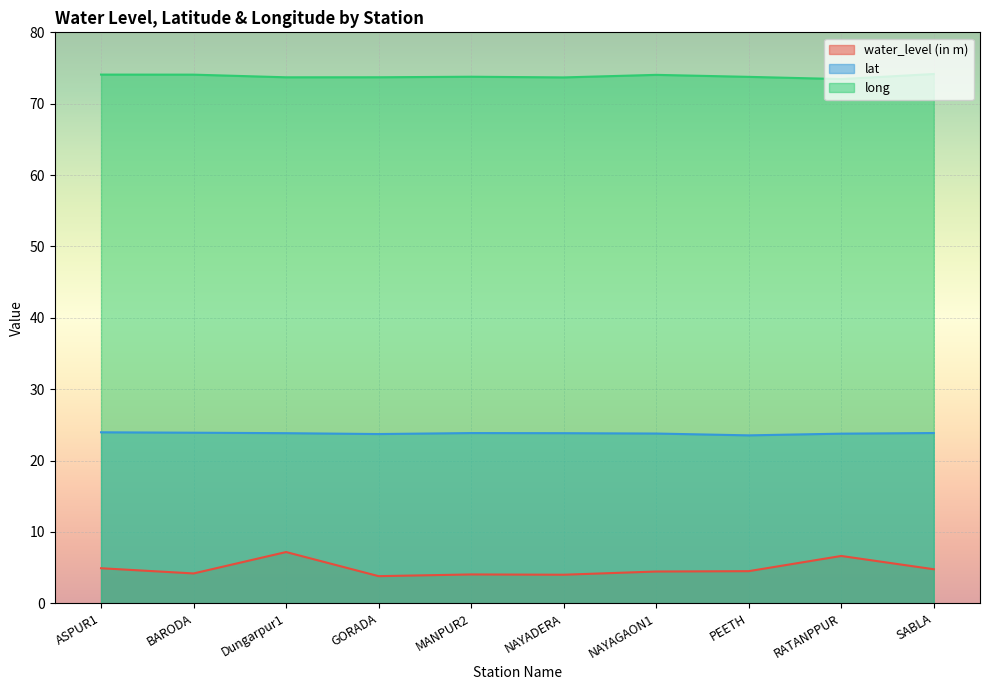

What is the spread (max minus min) of values at RATANPPUR?

66.8